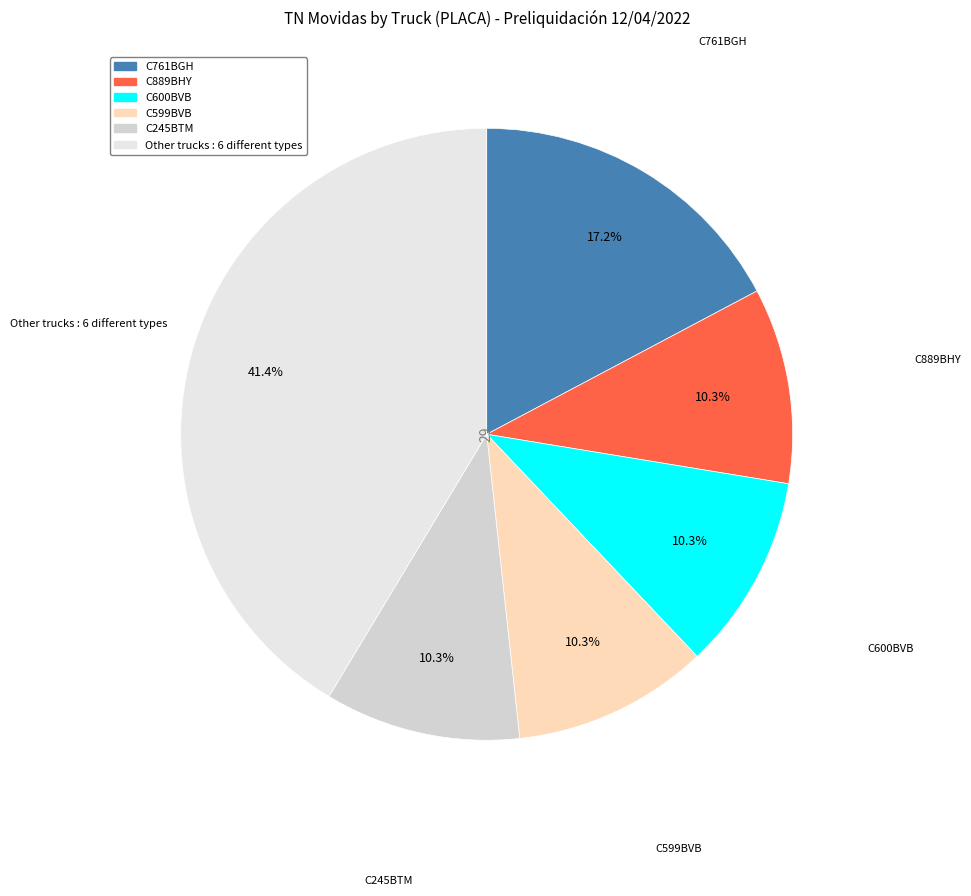

How many segments does this pie chart have?

6